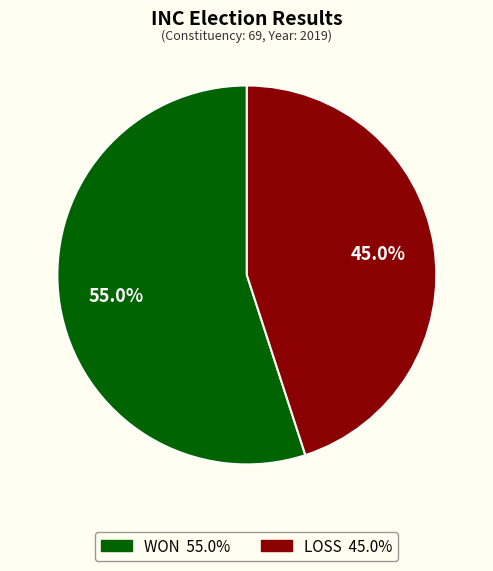

Count the number of slices in the pie.

2